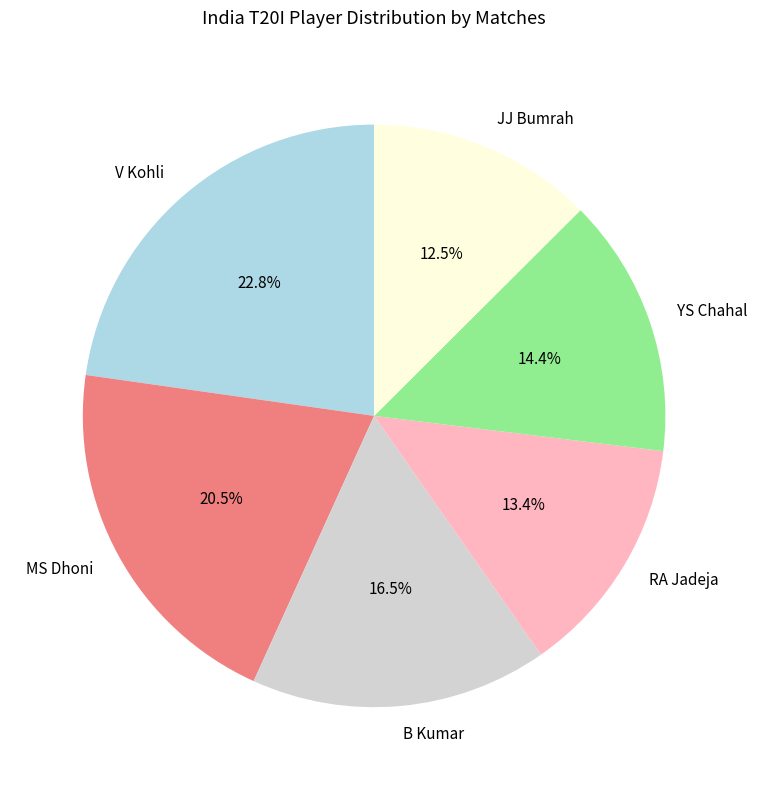

To the nearest percent, what is the average slice percentage?

17%